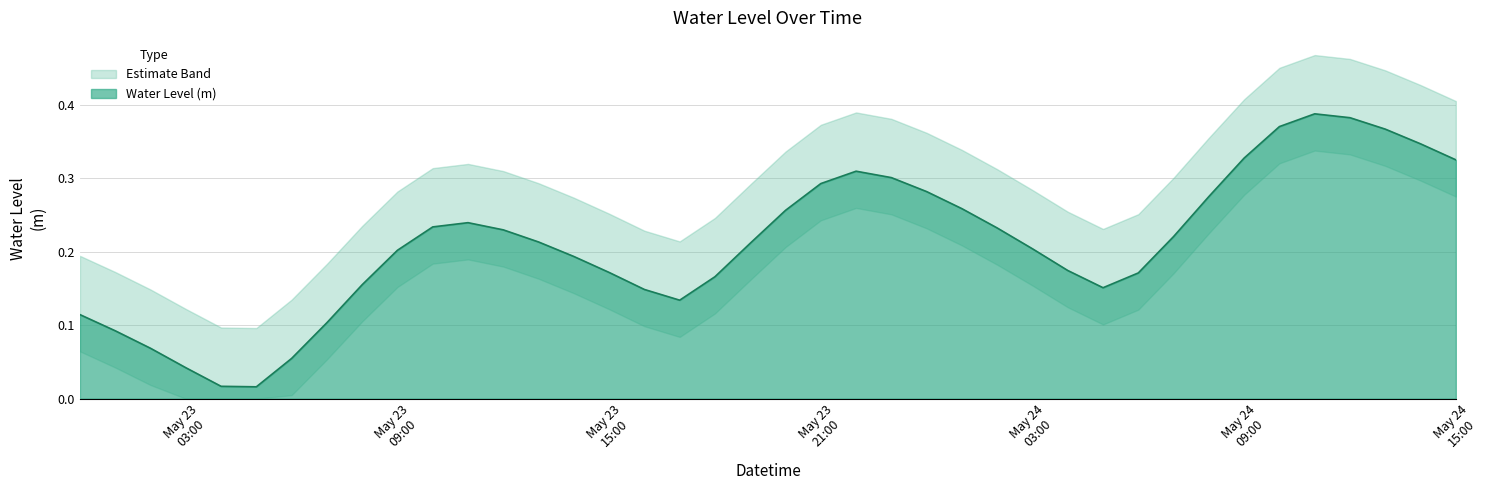

How many lines are shown in the chart?

1